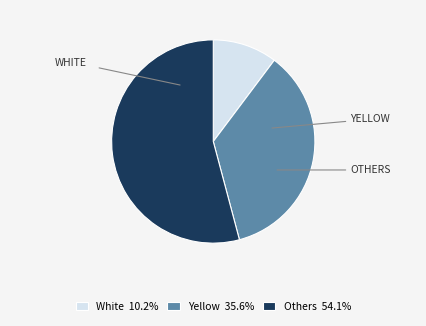

What is the ratio of the value at Yellow 35.6% to the value at White 10.2%?

3.5